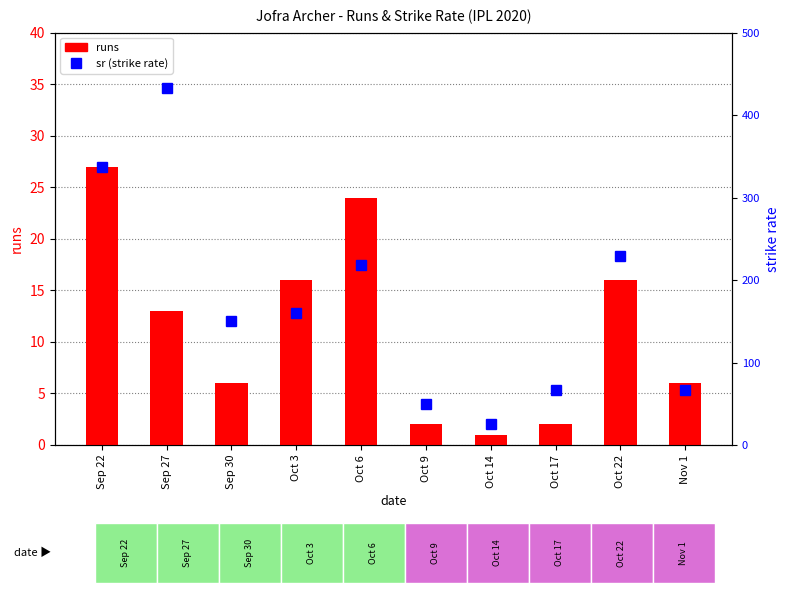

What is the maximum value shown in the chart?

433.3